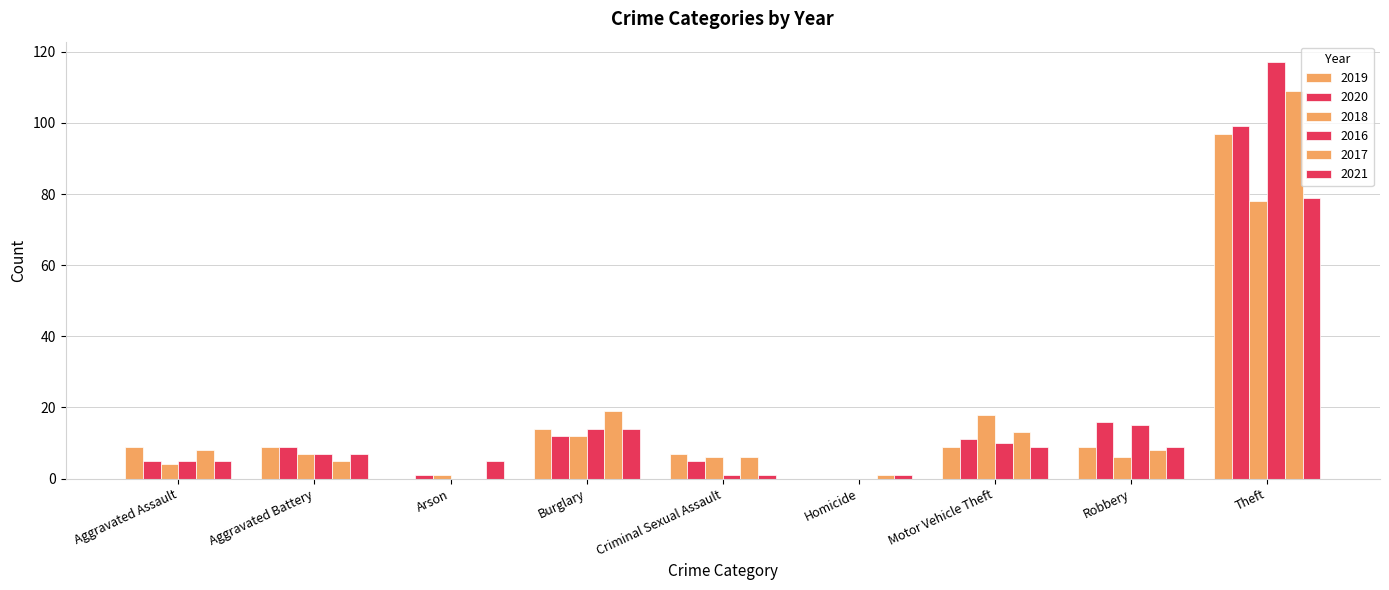

What is the total value across all series at Aggravated Battery?

44